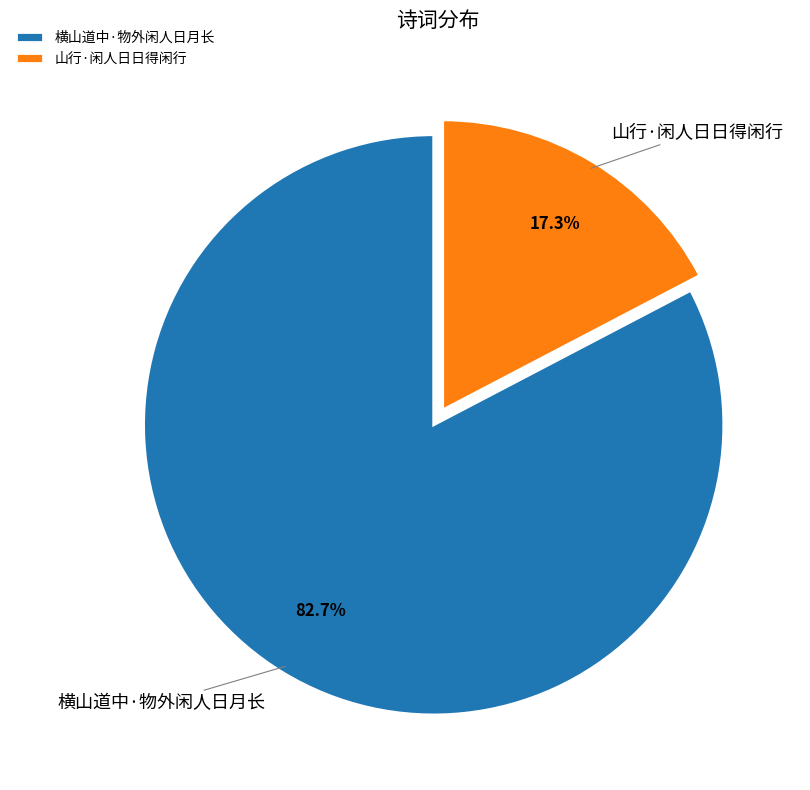

Rank the categories by value from highest to lowest.

横山道中·物外闲人日月长, 山行·闲人日日得闲行